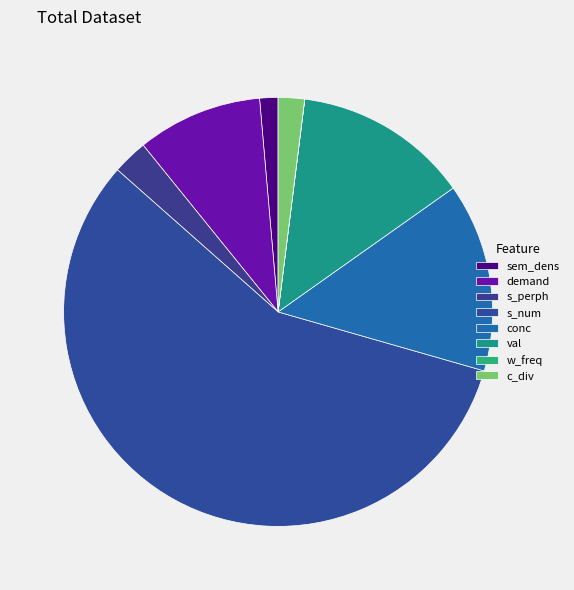

The c_div slice represents 1% of the pie. True or false?

False